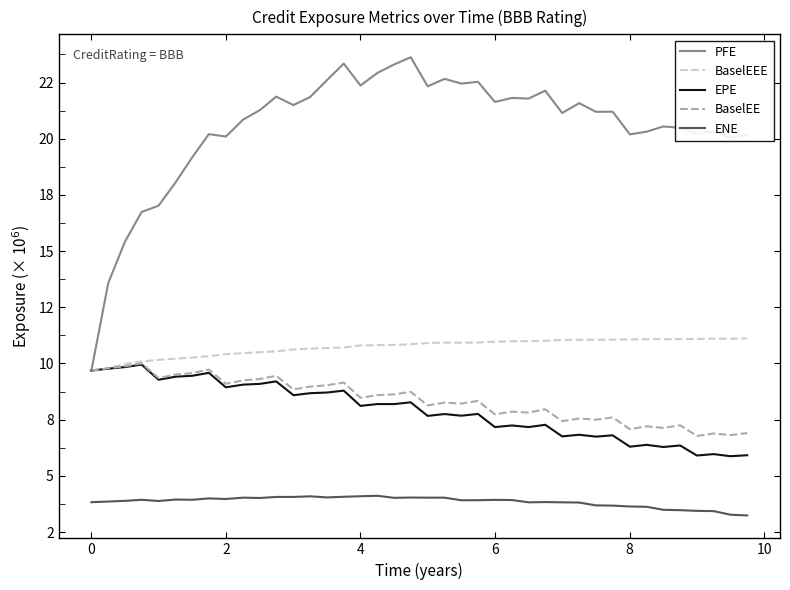

Is this an area chart (filled region under the line)?

No